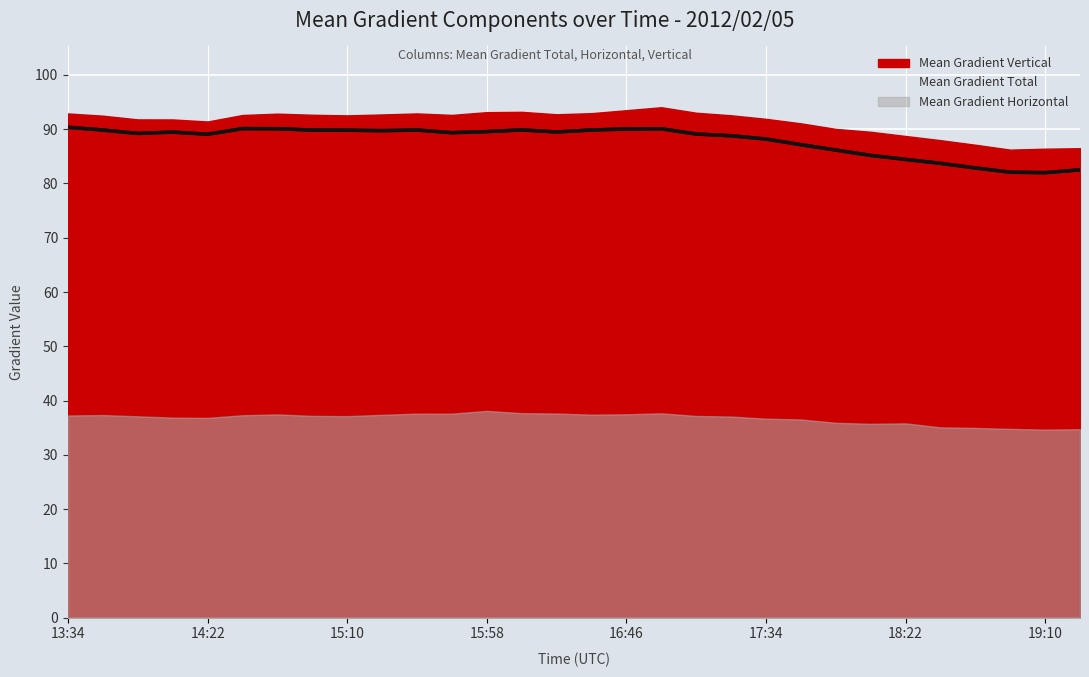

True or false: Mean Gradient Vertical and Mean Gradient Total intersect in this chart.

False